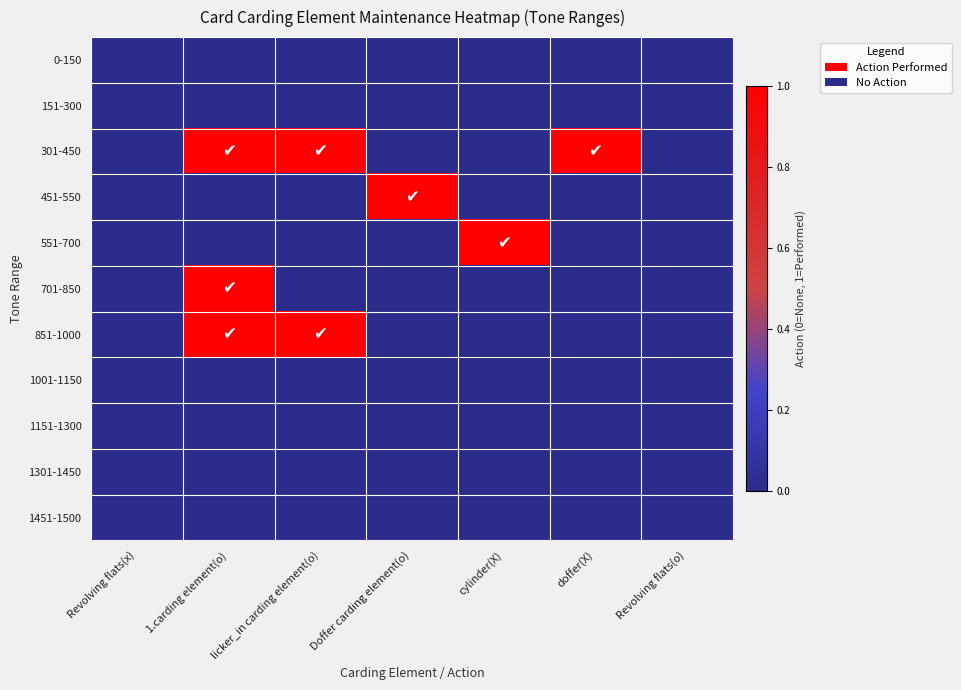

At how many categories does at least one series exceed 0?

5